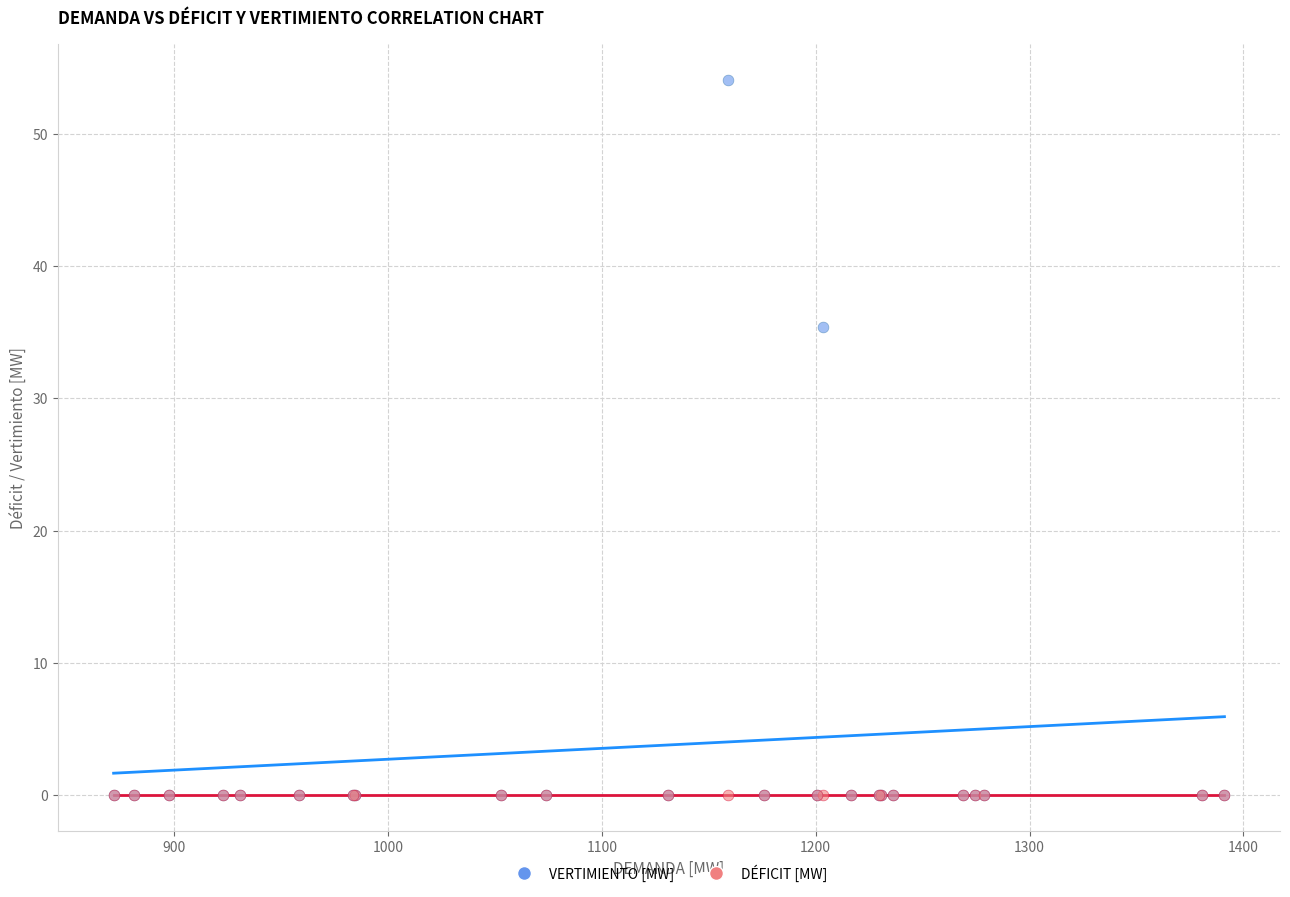

What are all the series names shown in the legend?

VERTIMIENTO [MW], DÉFICIT [MW]